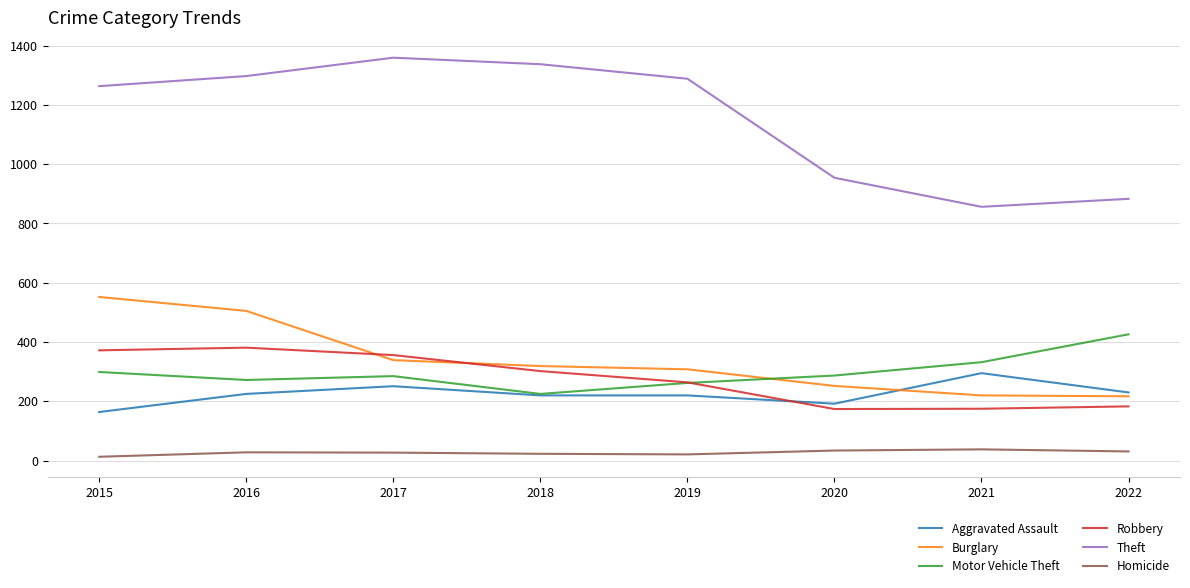

Read the Burglary value at 2016.

505